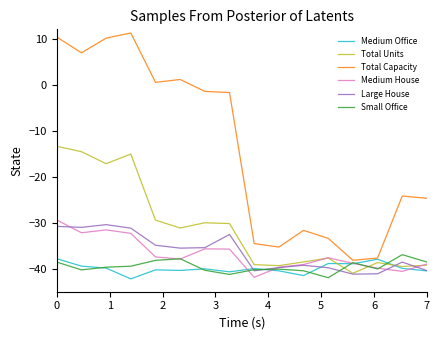

Reading left to right, list all the values displayed in this chart.

Medium Office: -37.8	-39.4	-39.9	-42.2	-40.2	-40.4	-40.0	-40.7	-40.0	-40.5	-41.5	-38.9	-38.9	-37.9	-39.9	-40.5
Total Units: -13.4	-14.6	-17.2	-15.1	-29.4	-31.2	-30.0	-30.2	-39.1	-39.3	-38.5	-37.7	-41.0	-38.7	-39.5	-39.2
Total Capacity: 10.3	6.9	10.1	11.2	0.5	1.1	-1.5	-1.7	-34.5	-35.3	-31.7	-33.4	-38.2	-37.7	-24.2	-24.7
Medium House: -29.4	-32.2	-31.6	-32.3	-37.4	-37.9	-35.7	-35.7	-41.9	-39.7	-39.1	-37.6	-38.8	-39.9	-40.6	-39.0
Large House: -30.8	-31.0	-30.4	-31.2	-34.9	-35.5	-35.4	-32.6	-40.5	-39.8	-39.3	-39.8	-41.2	-41.1	-38.6	-40.4
Small Office: -38.6	-40.3	-39.7	-39.5	-38.2	-37.8	-40.3	-41.2	-40.2	-40.1	-40.4	-42.0	-38.7	-40.1	-36.9	-38.5